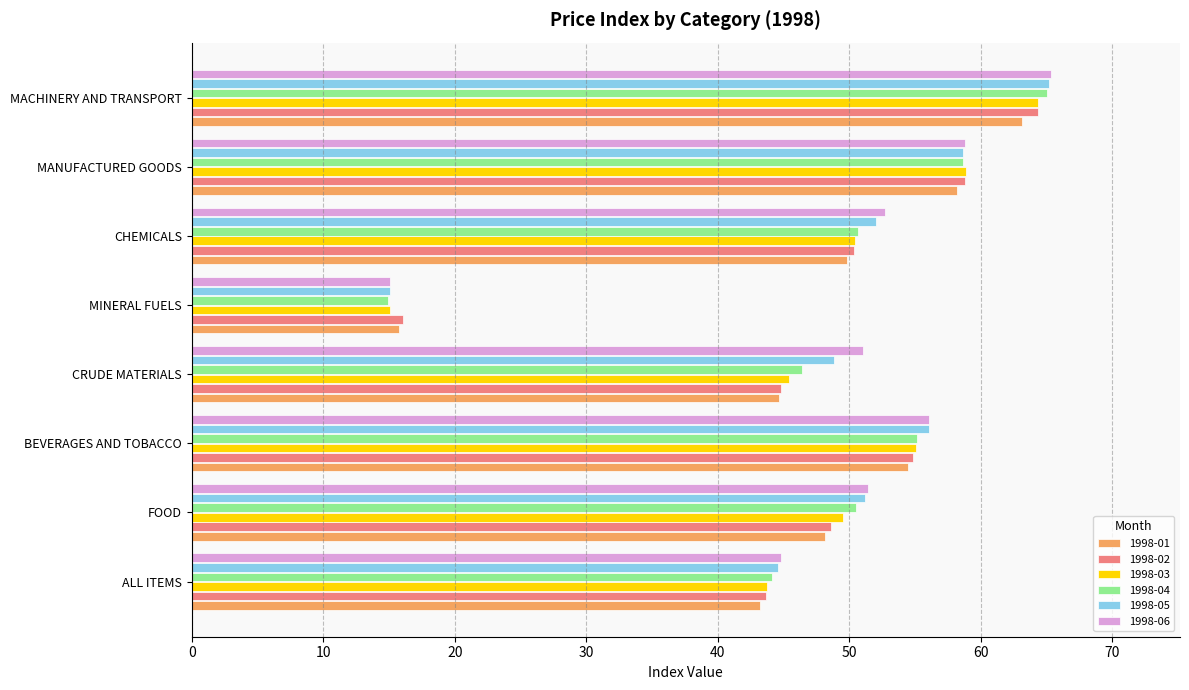

What is the sum of all 1998-01 values?

377.5